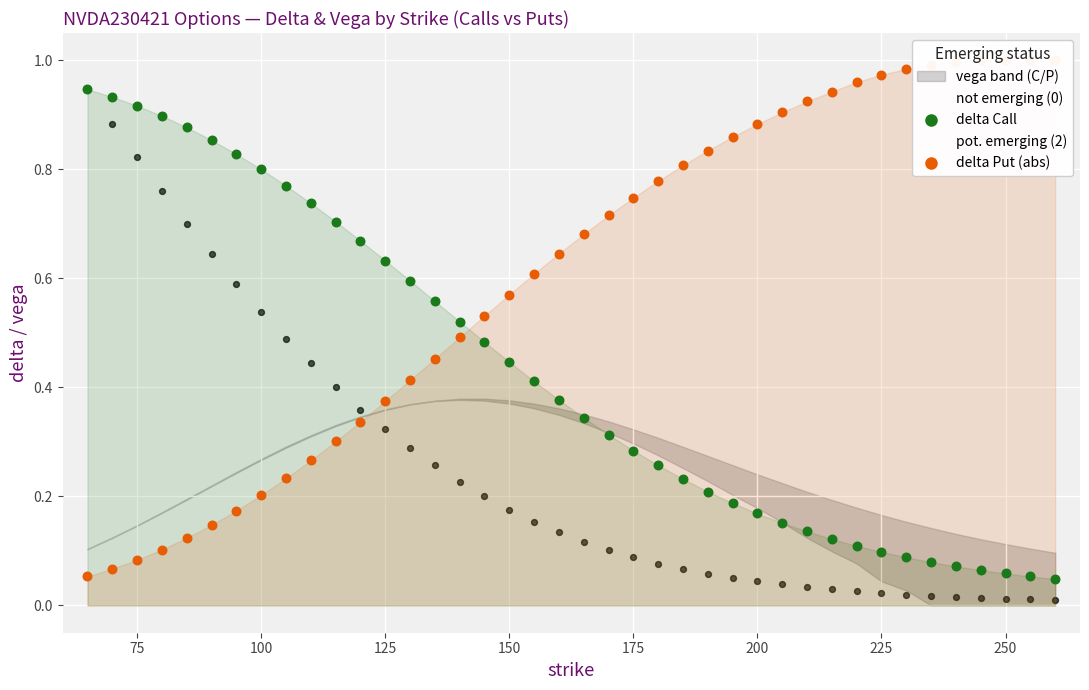

At how many categories does at least one series exceed 0?

40